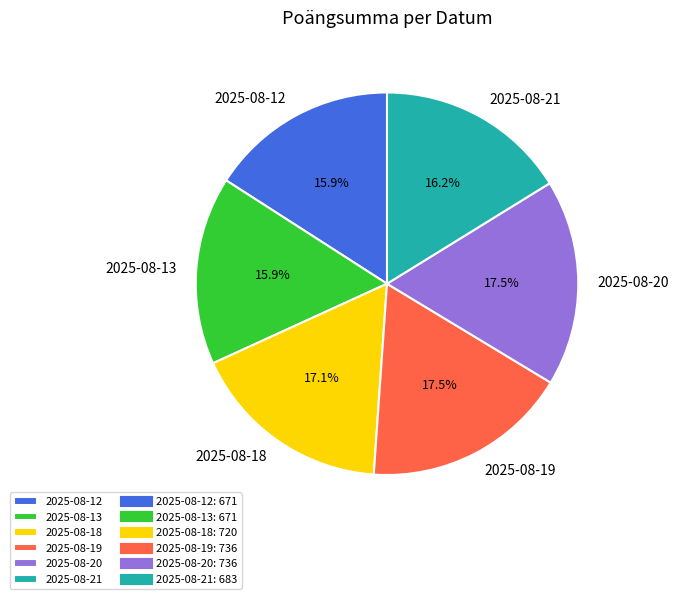

Approximately how many times larger is the value at 2025-08-13 compared to 2025-08-18?

0.9